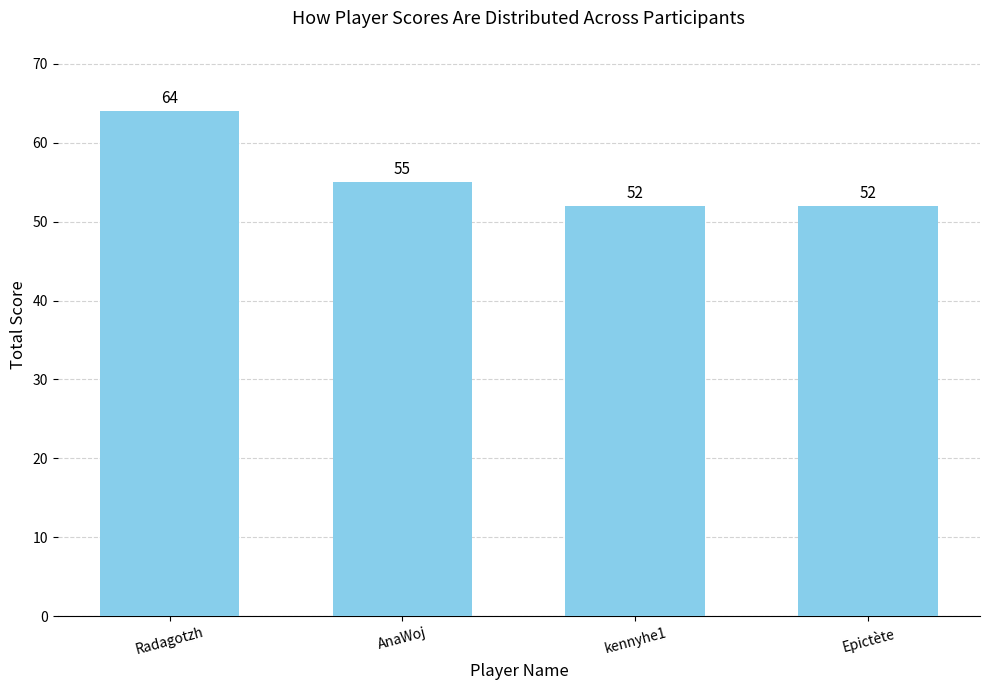

Count the values in the range 52 to 64.

4